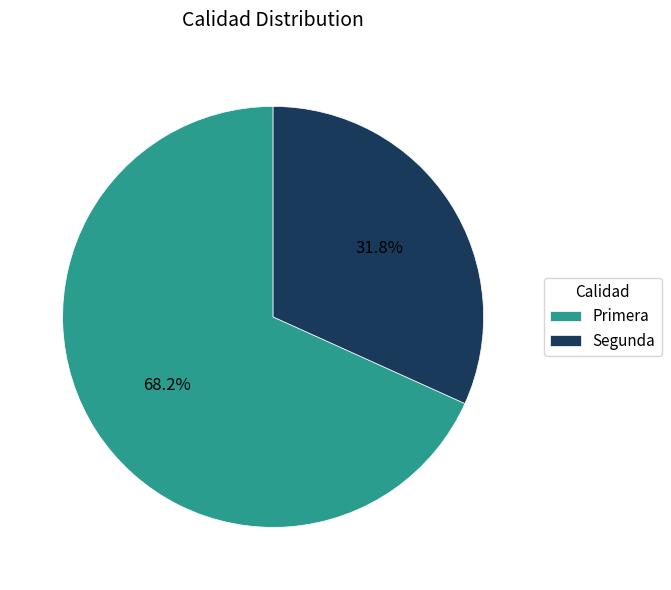

What percentage is the Segunda slice, to the nearest percent?

32%